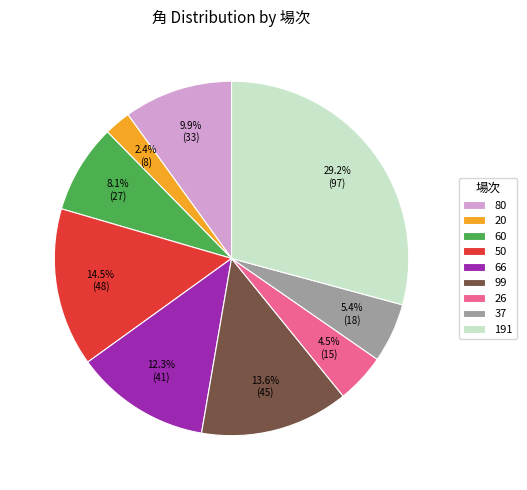

What percentage is the 80 slice, to the nearest percent?

10%